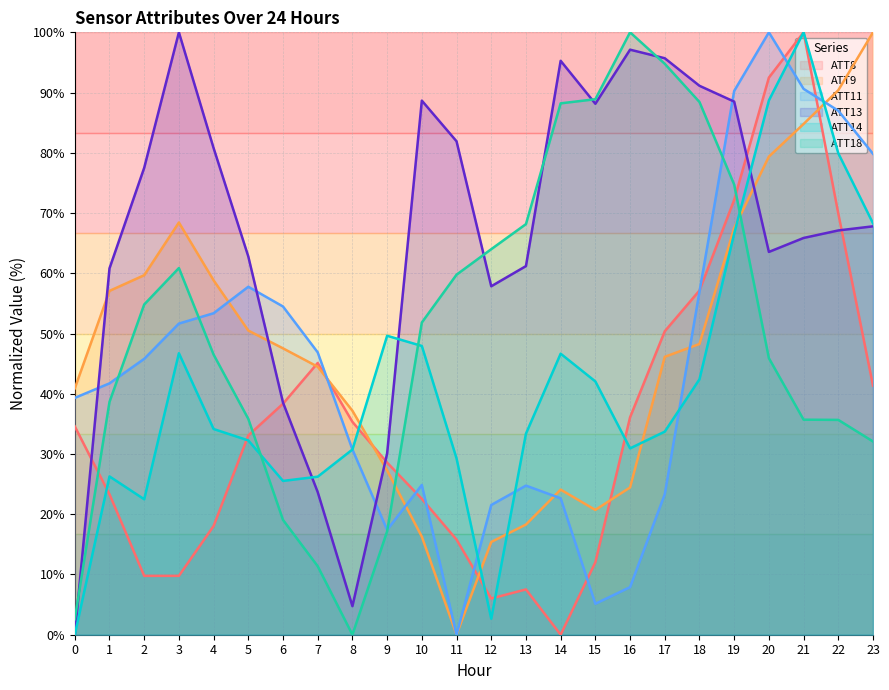

Which series has the largest range (max minus min)?

ATT8